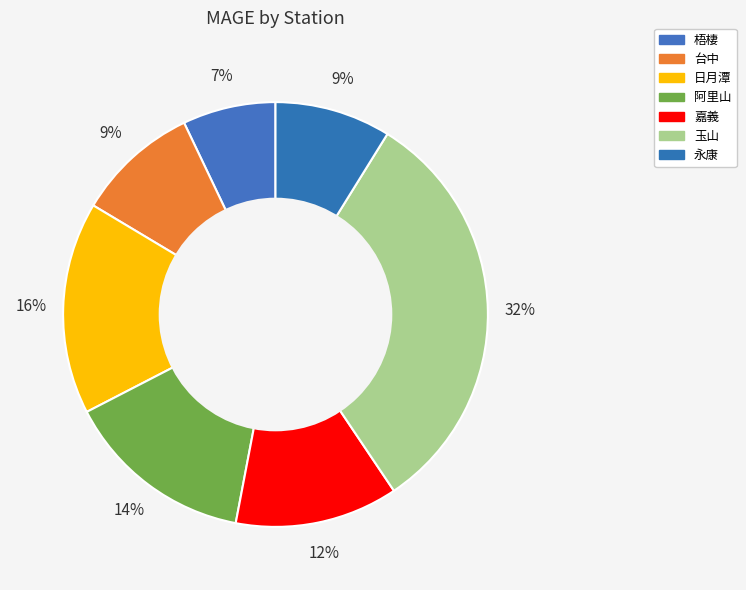

To the nearest percent, what is the combined percentage of 梧棲 and 永康?

16%